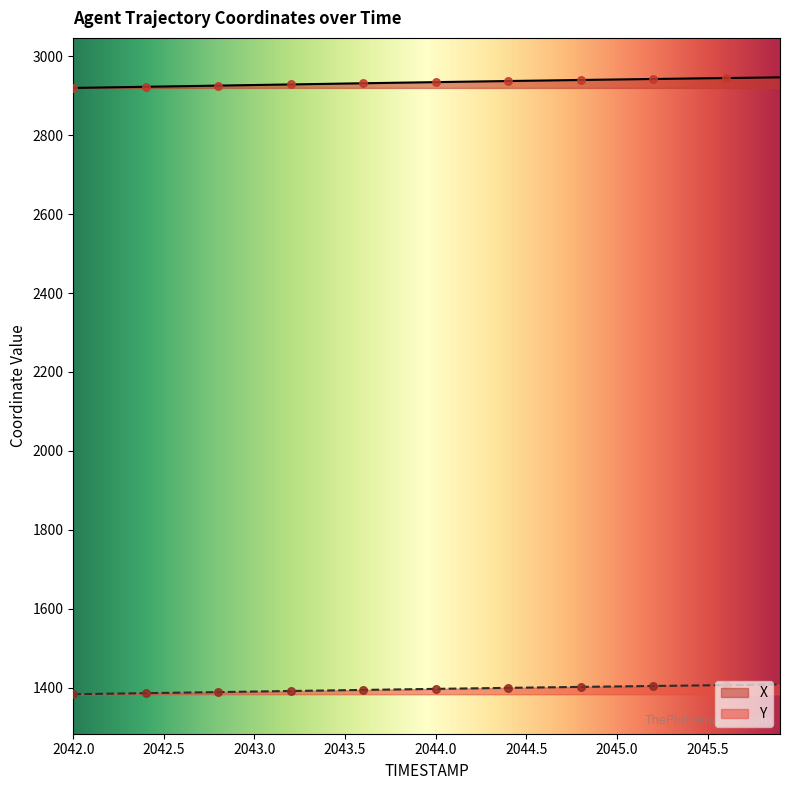

What are all the series names shown in the legend?

X, Y